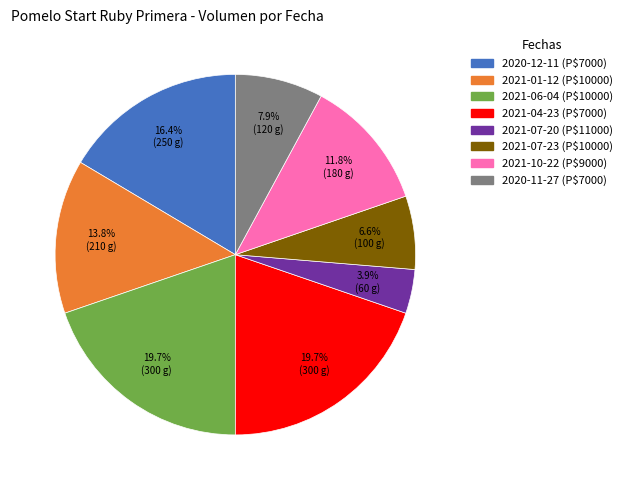

Is there a majority slice in this chart?

No